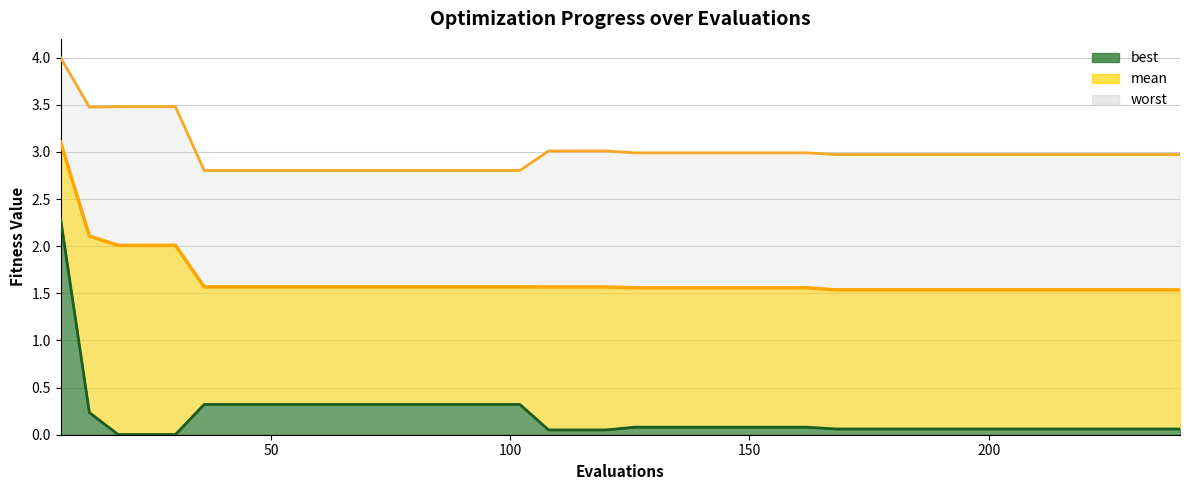

The value of mean line at 50 is 2.9. True or false?

False